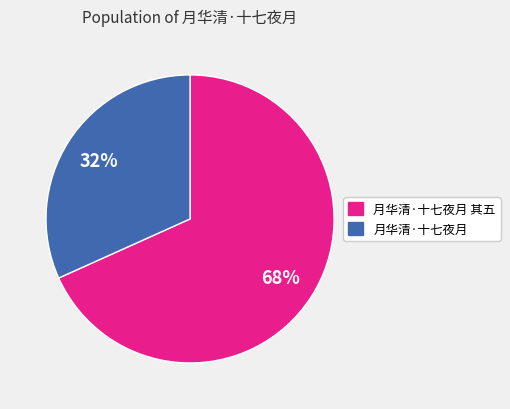

To the nearest percent, what is the average slice percentage?

50%